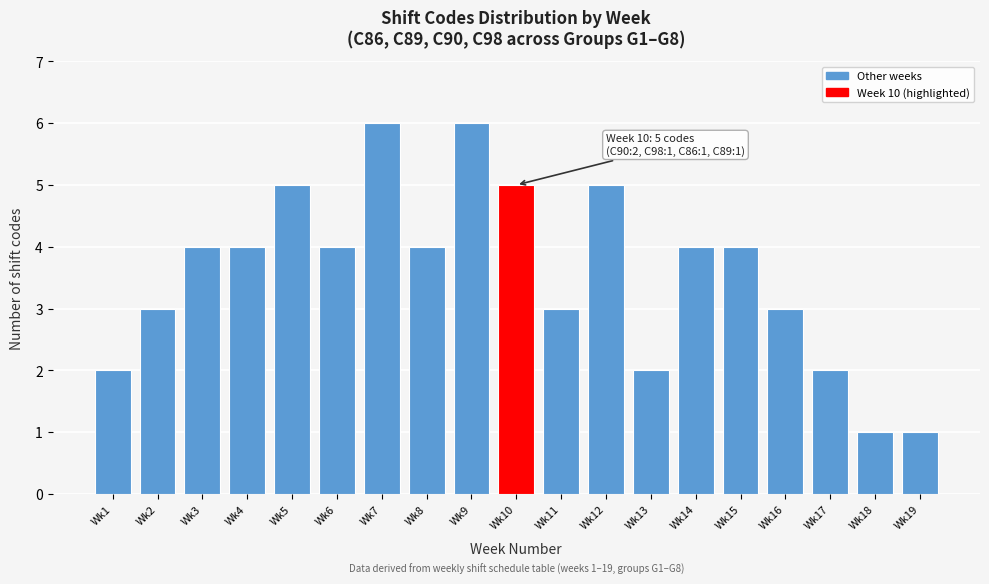

Reading right to left, what are all the values shown in this chart?

Wk19=1	Wk18=1	Wk17=2	Wk16=3	Wk15=4	Wk14=4	Wk13=2	Wk12=5	Wk11=3	Wk10=5	Wk9=6	Wk8=4	Wk7=6	Wk6=4	Wk5=5	Wk4=4	Wk3=4	Wk2=3	Wk1=2